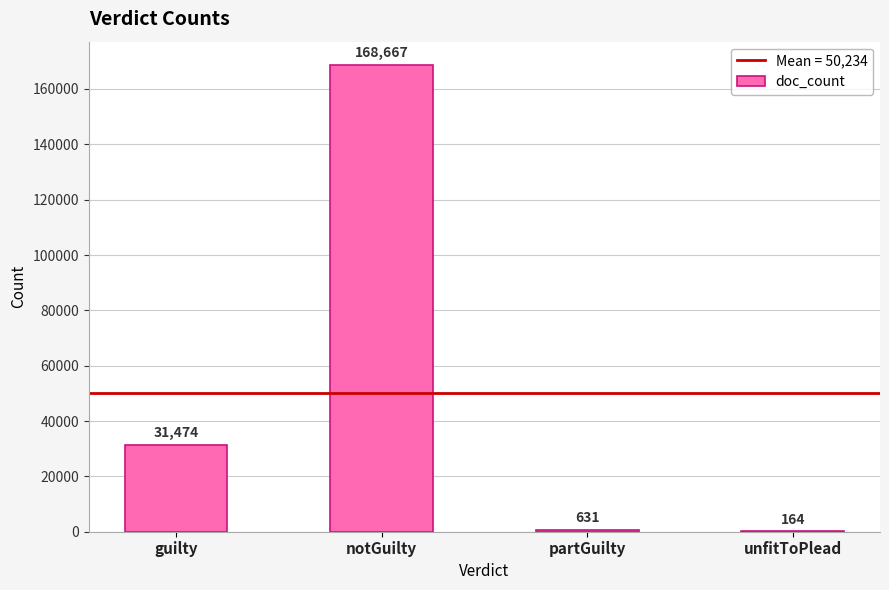

What is the sum of the values at partGuilty and unfitToPlead?

795